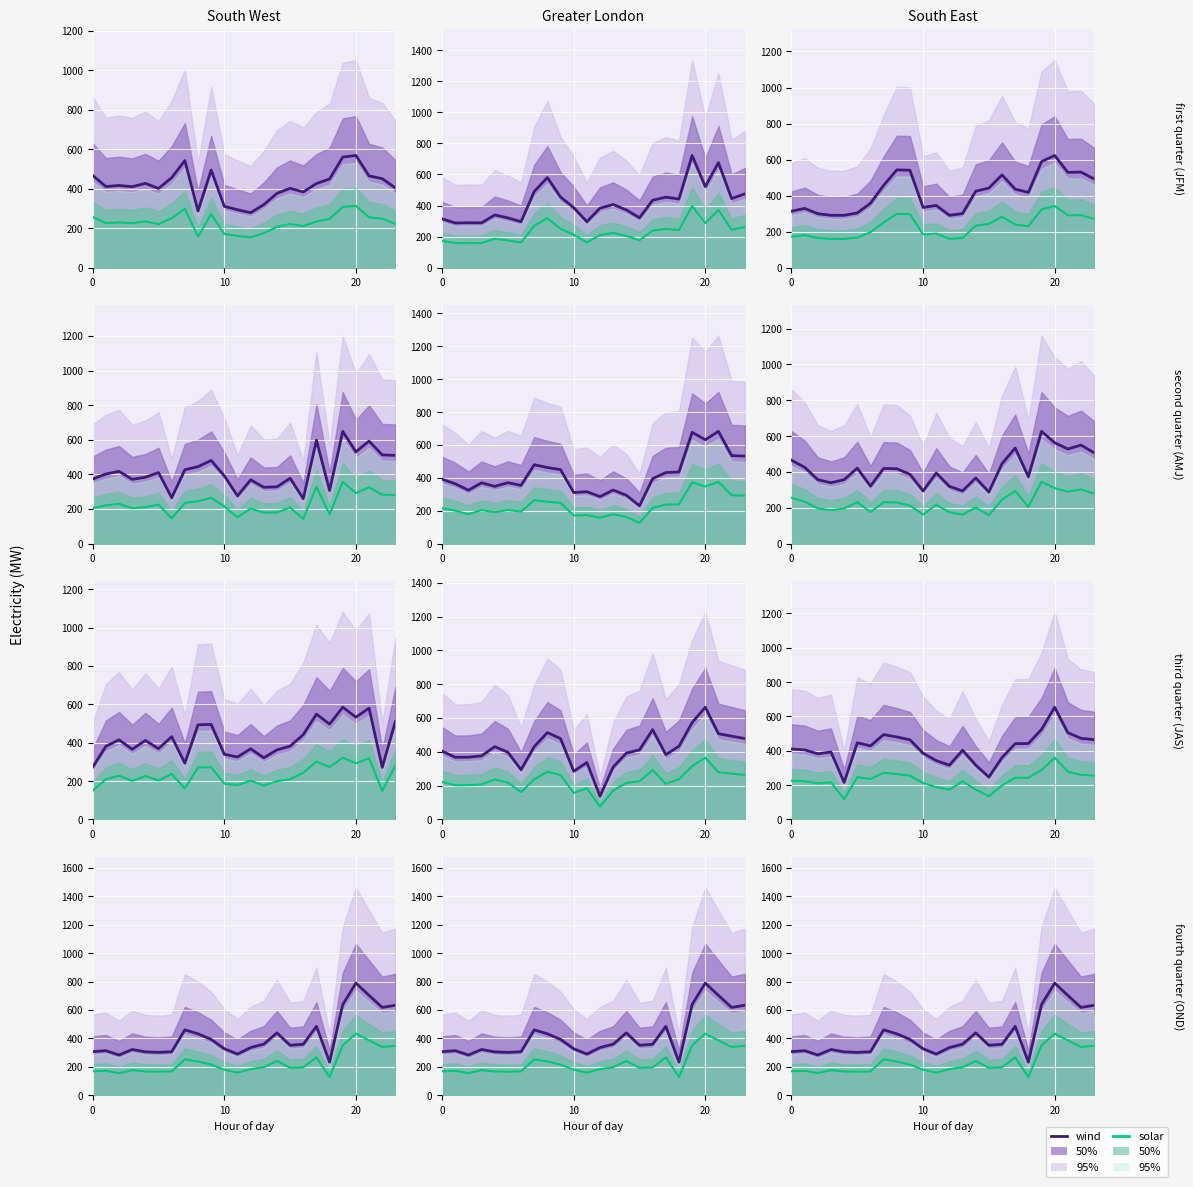

At how many categories does at least one series exceed 528?

5